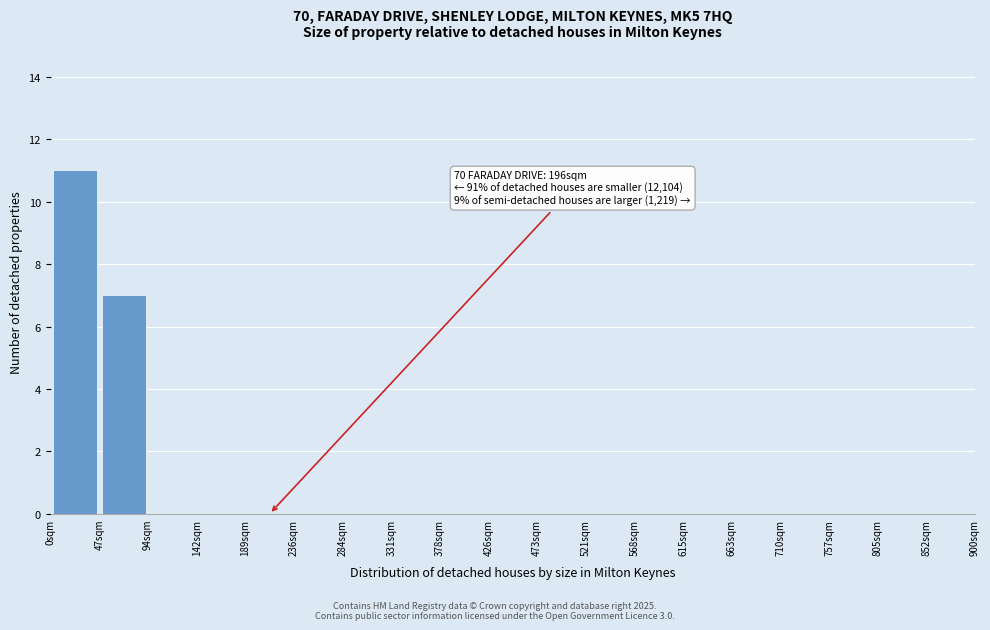

Which range on the x-axis has the tallest bar?

0 to 45